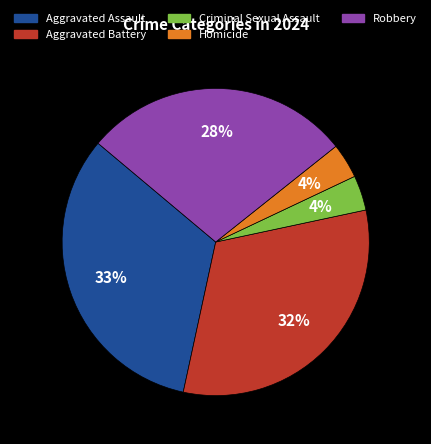

To the nearest percent, what is the average slice percentage?

20%